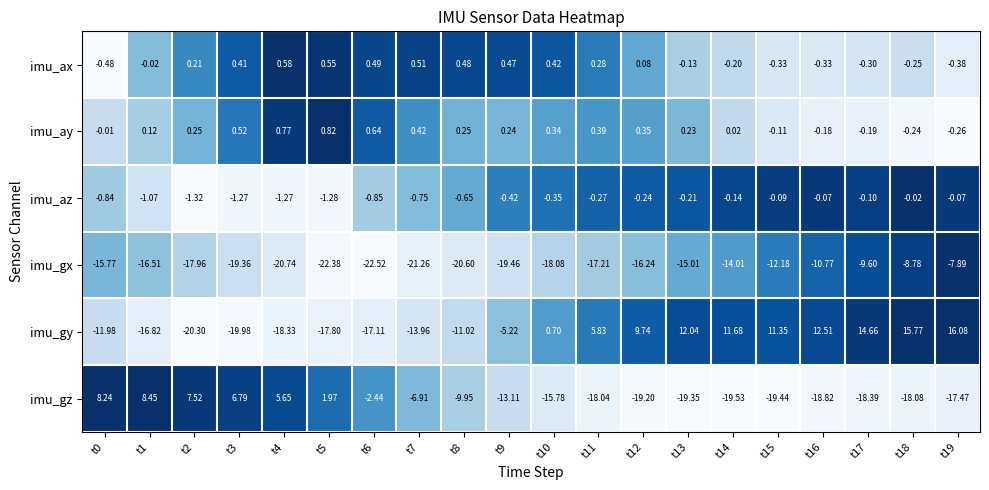

List the series in order of their peak value, highest first.

imu_gy, imu_gz, imu_ay, imu_ax, imu_az, imu_gx